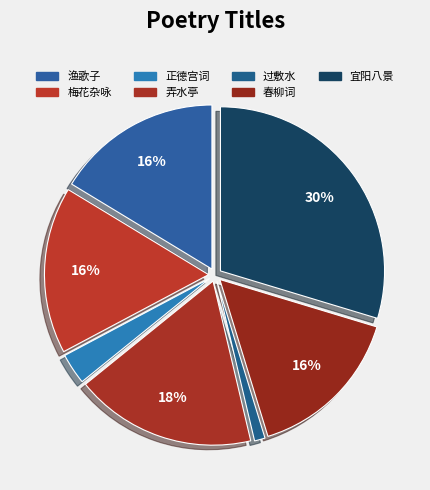

How many slices are in this pie chart?

7